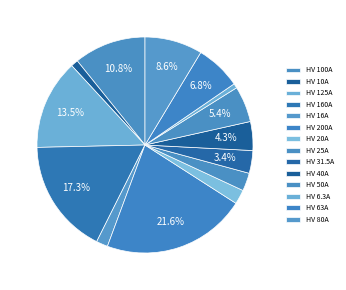

Do HV 6.3A and HV 160A together represent more than half of the pie?

No